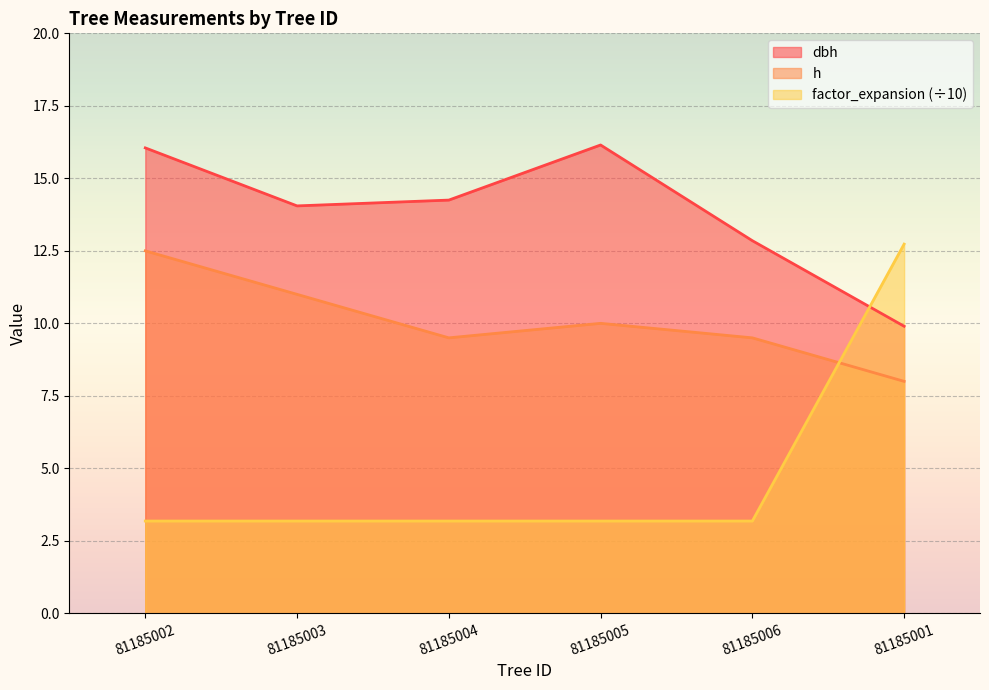

What is the value of the h point at the 5th from the left?

9.5